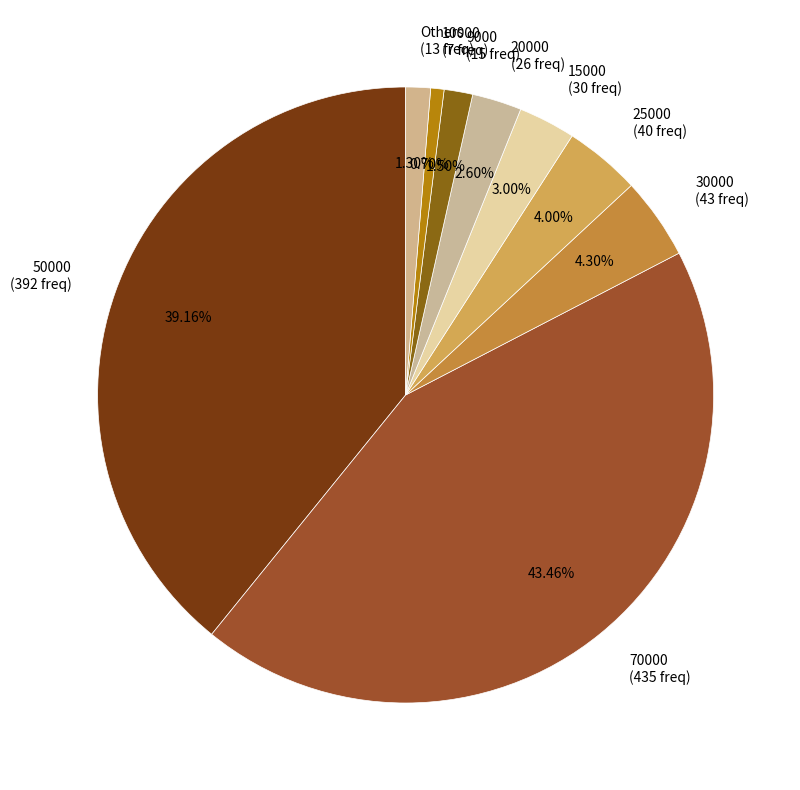

How many segments does this pie chart have?

9